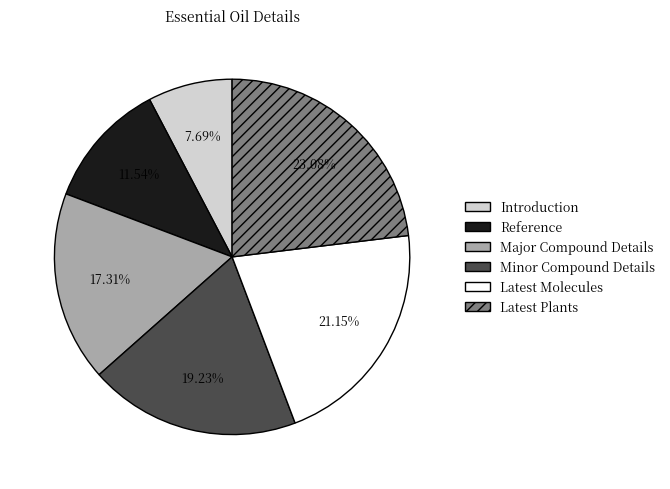

How many segments does this pie chart have?

6